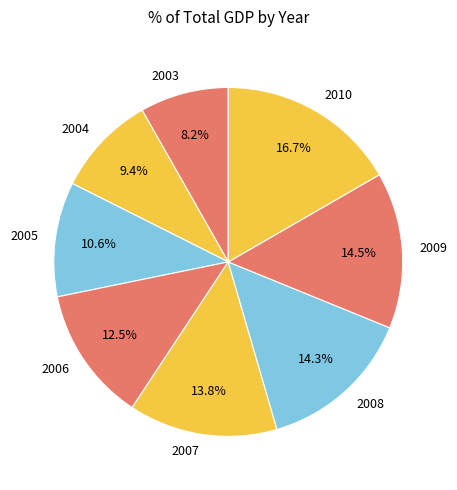

To the nearest percent, what is the average slice percentage?

12%